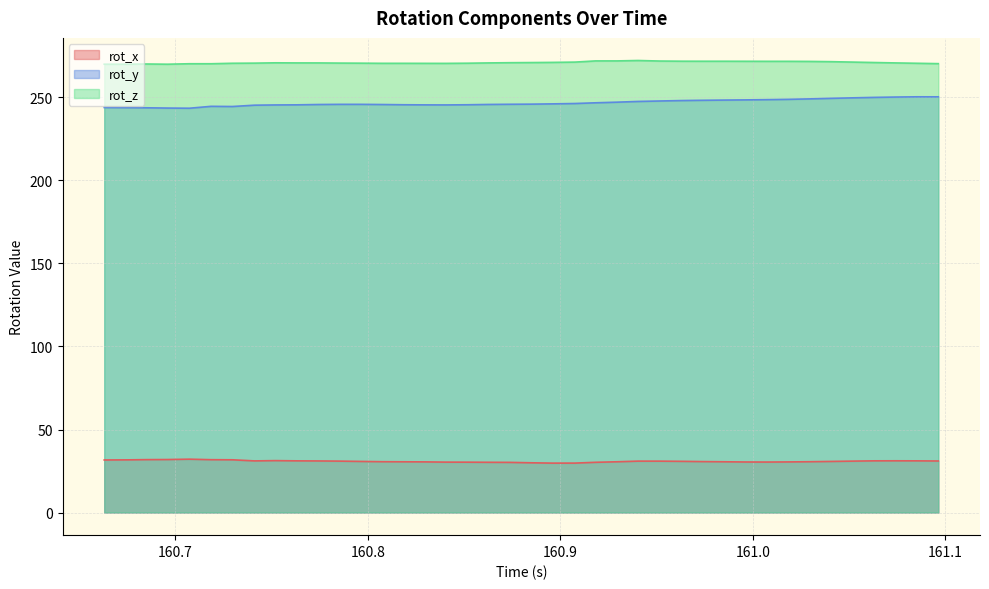

In rot_z, how many points are lower than both neighbors (excluding endpoints)?

5